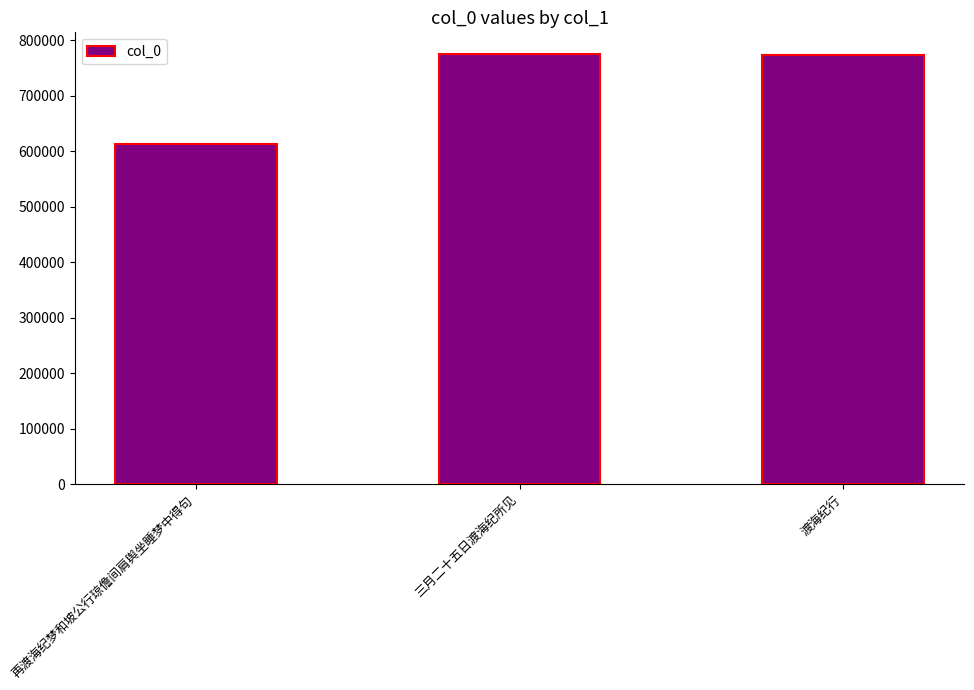

The chart shows a value of 279692 at 渡海纪行. True or false?

False